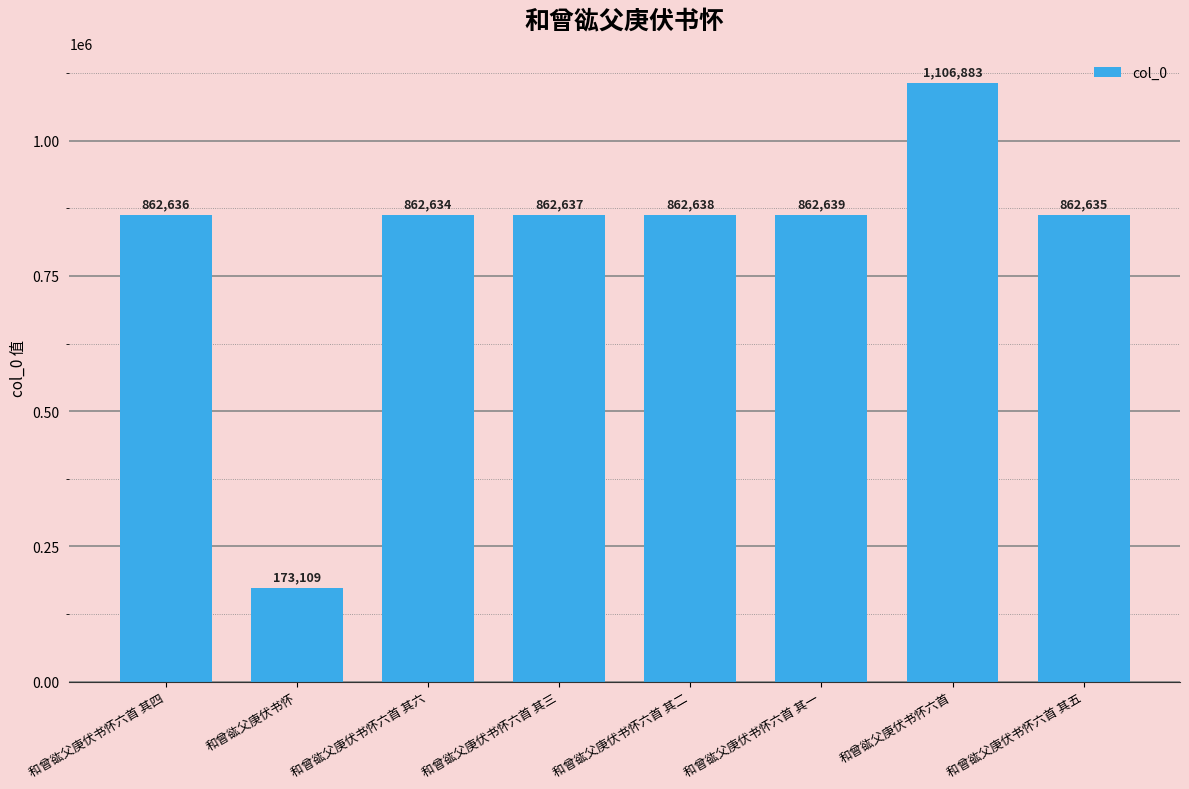

Rank the categories by value from lowest to highest.

和曾谹父庚伏书怀, 和曾谹父庚伏书怀六首 其六, 和曾谹父庚伏书怀六首 其五, 和曾谹父庚伏书怀六首 其四, 和曾谹父庚伏书怀六首 其三, 和曾谹父庚伏书怀六首 其二, 和曾谹父庚伏书怀六首 其一, 和曾谹父庚伏书怀六首